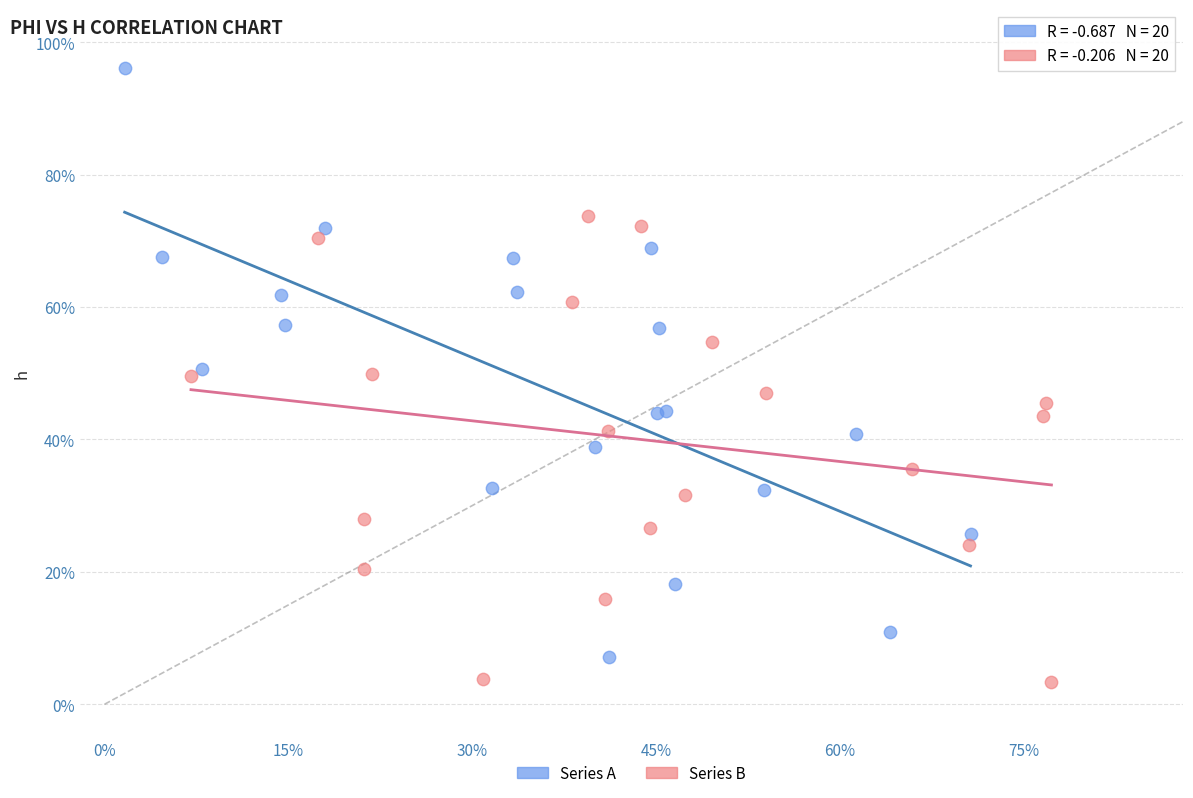

What are all the series names shown in the legend?

Series A, Series B